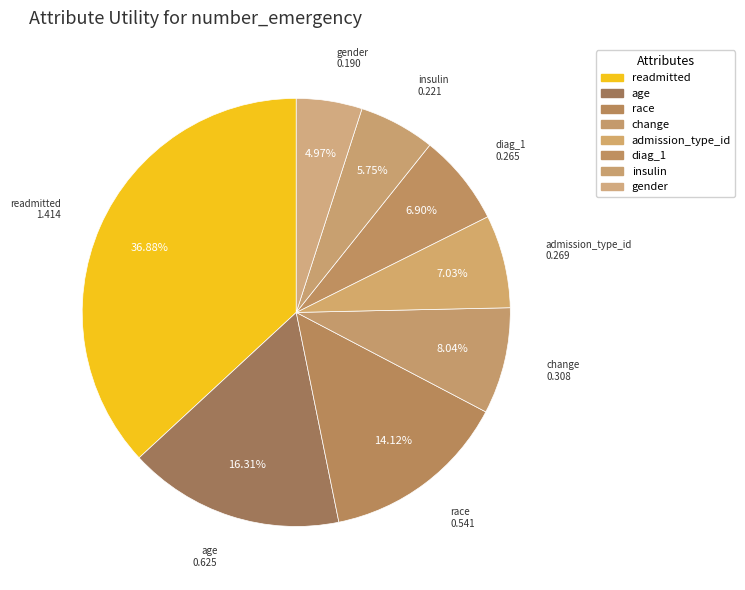

How many segments does this pie chart have?

8